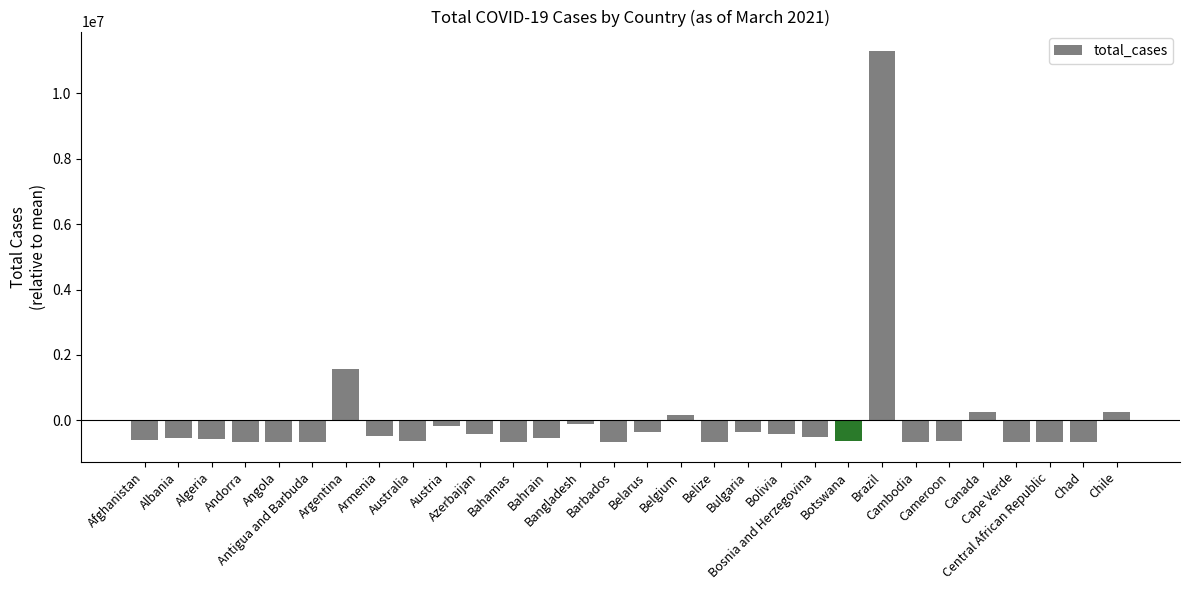

Where is the data nearest to the value 5307838?

Argentina